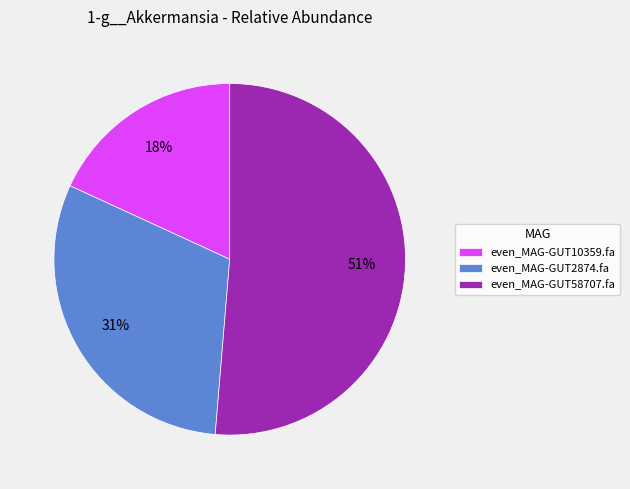

What is the largest slice in the pie chart?

even_MAG-GUT58707.fa